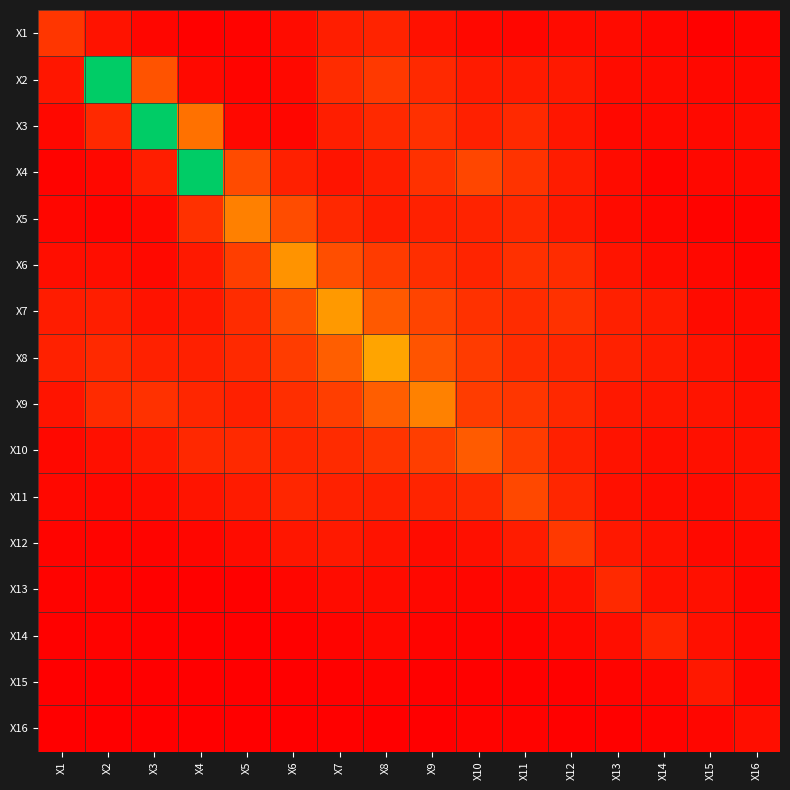

Reading left to right, extract all data points from this chart.

X1: X1=1.3	X2=0.5	X3=0.2	X4=0.1	X5=0.1	X6=0.3	X7=0.7	X8=0.8	X9=0.4	X10=0.2	X11=0.2	X12=0.3	X13=0.3	X14=0.2	X15=0.1	X16=0.2
X2: X1=0.5	X2=6.7	X3=1.9	X4=0.3	X5=0.1	X6=0.3	X7=1.1	X8=1.3	X9=1.0	X10=0.7	X11=0.6	X12=0.6	X13=0.3	X14=0.3	X15=0.2	X16=0.2
X3: X1=0.2	X2=1.0	X3=9.3	X4=2.6	X5=0.2	X6=0.2	X7=0.7	X8=1.0	X9=1.1	X10=0.8	X11=1.0	X12=0.6	X13=0.2	X14=0.2	X15=0.2	X16=0.3
X4: X1=0.1	X2=0.2	X3=0.7	X4=8.3	X5=1.7	X6=0.8	X7=0.5	X8=0.7	X9=1.2	X10=1.6	X11=1.2	X12=0.7	X13=0.3	X14=0.1	X15=0.2	X16=0.3
X5: X1=0.2	X2=0.1	X3=0.2	X4=1.2	X5=2.9	X6=1.8	X7=1.0	X8=0.7	X9=0.8	X10=0.8	X11=0.9	X12=0.6	X13=0.3	X14=0.2	X15=0.1	X16=0.1
X6: X1=0.4	X2=0.4	X3=0.3	X4=0.6	X5=1.4	X6=3.4	X7=1.8	X8=1.4	X9=1.1	X10=0.9	X11=1.1	X12=1.0	X13=0.5	X14=0.3	X15=0.2	X16=0.1
X7: X1=0.7	X2=0.7	X3=0.5	X4=0.6	X5=1.1	X6=1.8	X7=3.5	X8=2.1	X9=1.6	X10=1.2	X11=1.0	X12=1.2	X13=0.8	X14=0.7	X15=0.3	X16=0.3
X8: X1=0.8	X2=1.0	X3=0.8	X4=0.7	X5=1.0	X6=1.4	X7=2.2	X8=3.8	X9=2.0	X10=1.4	X11=1.0	X12=0.9	X13=0.8	X14=0.7	X15=0.5	X16=0.3
X9: X1=0.5	X2=1.0	X3=1.2	X4=0.9	X5=0.8	X6=1.1	X7=1.4	X8=2.2	X9=3.0	X10=1.4	X11=1.3	X12=0.9	X13=0.6	X14=0.6	X15=0.5	X16=0.4
X10: X1=0.2	X2=0.4	X3=0.6	X4=1.0	X5=1.0	X6=0.9	X7=1.0	X8=1.2	X9=1.4	X10=2.1	X11=1.4	X12=0.8	X13=0.5	X14=0.4	X15=0.4	X16=0.4
X11: X1=0.2	X2=0.2	X3=0.3	X4=0.5	X5=0.7	X6=0.9	X7=0.8	X8=0.8	X9=0.9	X10=1.0	X11=1.7	X12=0.9	X13=0.4	X14=0.3	X15=0.3	X16=0.4
X12: X1=0.2	X2=0.2	X3=0.1	X4=0.2	X5=0.3	X6=0.6	X7=0.6	X8=0.5	X9=0.3	X10=0.4	X11=0.7	X12=1.4	X13=0.6	X14=0.4	X15=0.2	X16=0.3
X13: X1=0.1	X2=0.1	X3=0.1	X4=0.1	X5=0.1	X6=0.2	X7=0.3	X8=0.3	X9=0.2	X10=0.2	X11=0.3	X12=0.4	X13=1.0	X14=0.4	X15=0.4	X16=0.2
X14: X1=0.1	X2=0.1	X3=0.1	X4=0.0	X5=0.0	X6=0.1	X7=0.1	X8=0.2	X9=0.2	X10=0.1	X11=0.1	X12=0.2	X13=0.3	X14=0.9	X15=0.4	X16=0.2
X15: X1=0.0	X2=0.0	X3=0.1	X4=0.0	X5=0.0	X6=0.0	X7=0.1	X8=0.1	X9=0.1	X10=0.1	X11=0.1	X12=0.1	X13=0.2	X14=0.2	X15=0.6	X16=0.2
X16: X1=0.0	X2=0.0	X3=0.1	X4=0.0	X5=0.0	X6=0.0	X7=0.1	X8=0.1	X9=0.1	X10=0.1	X11=0.1	X12=0.1	X13=0.1	X14=0.1	X15=0.2	X16=0.3